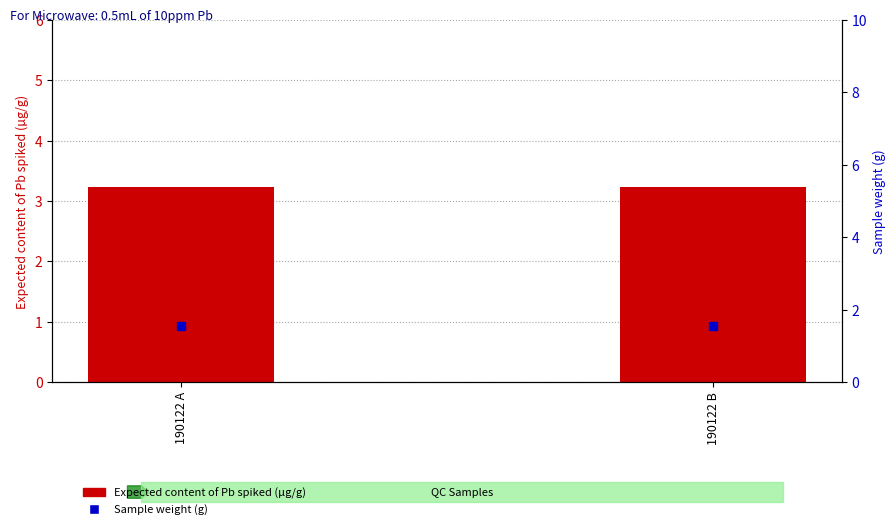

Is the value of Expected content of Pb spiked (µg/g) at 190122 B greater than the value of Sample weight (g) at 190122 A?

Yes